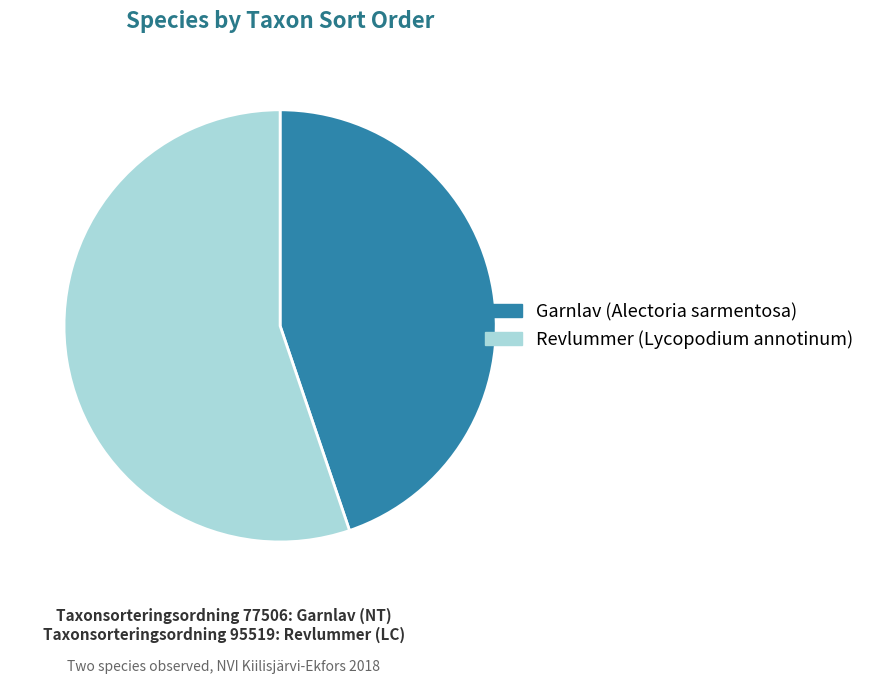

Is the sum of Revlummer (Lycopodium annotinum) and Garnlav (Alectoria sarmentosa) greater than half?

Yes